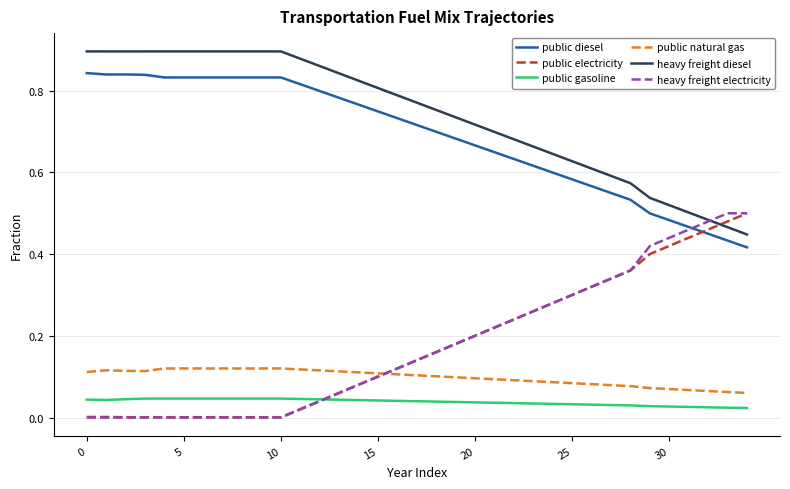

True or false: public diesel and heavy freight diesel cross at least once.

False